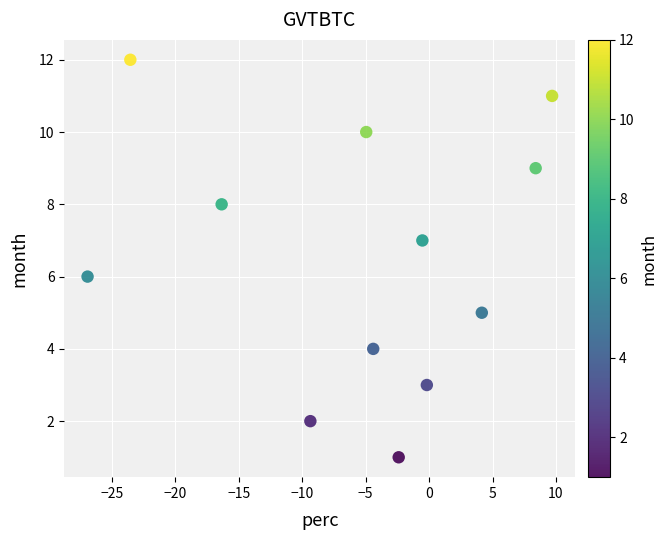

What is the range of Y values (max minus min)?

11